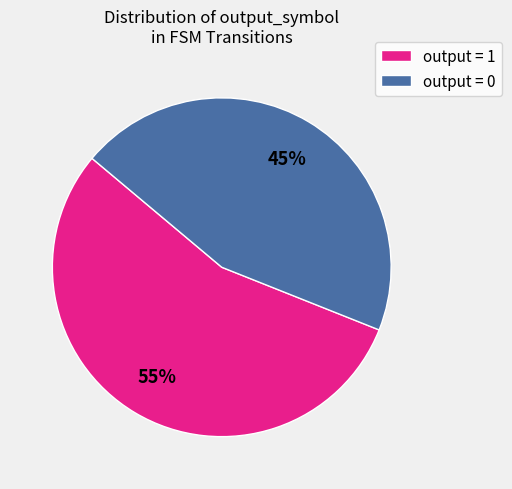

To the nearest percent, what is the difference between the largest and smallest slice percentages?

10%